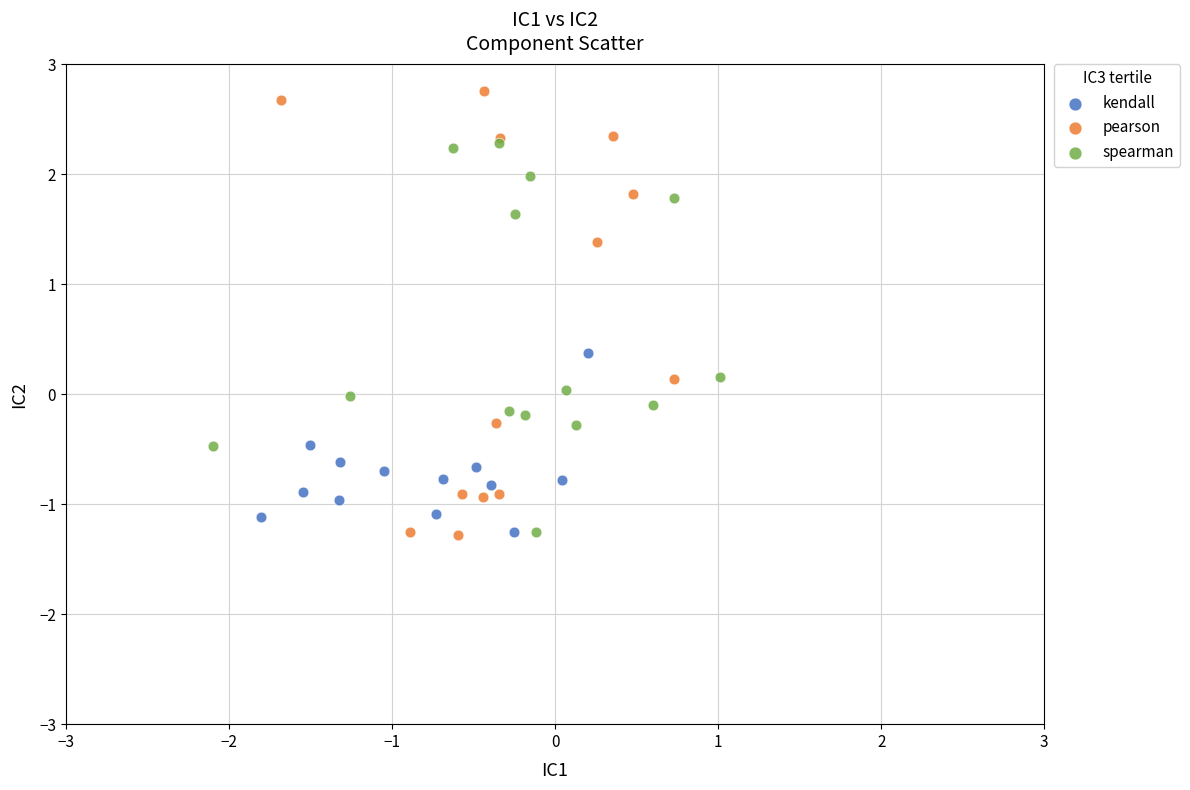

Which series contains the highest Y value?

pearson